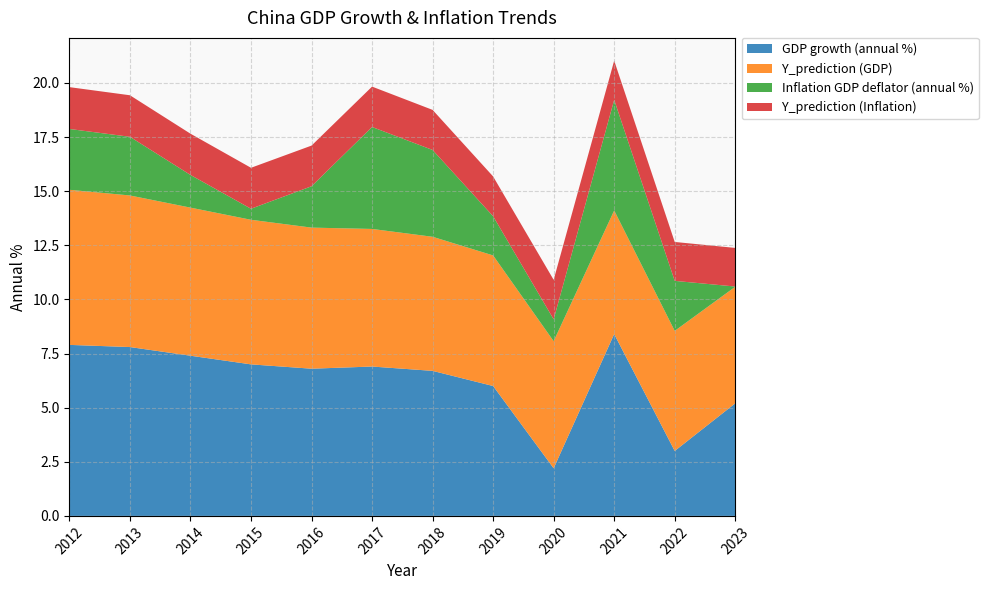

The value of GDP growth (annual %) at 2019 is 6.0. True or false?

True